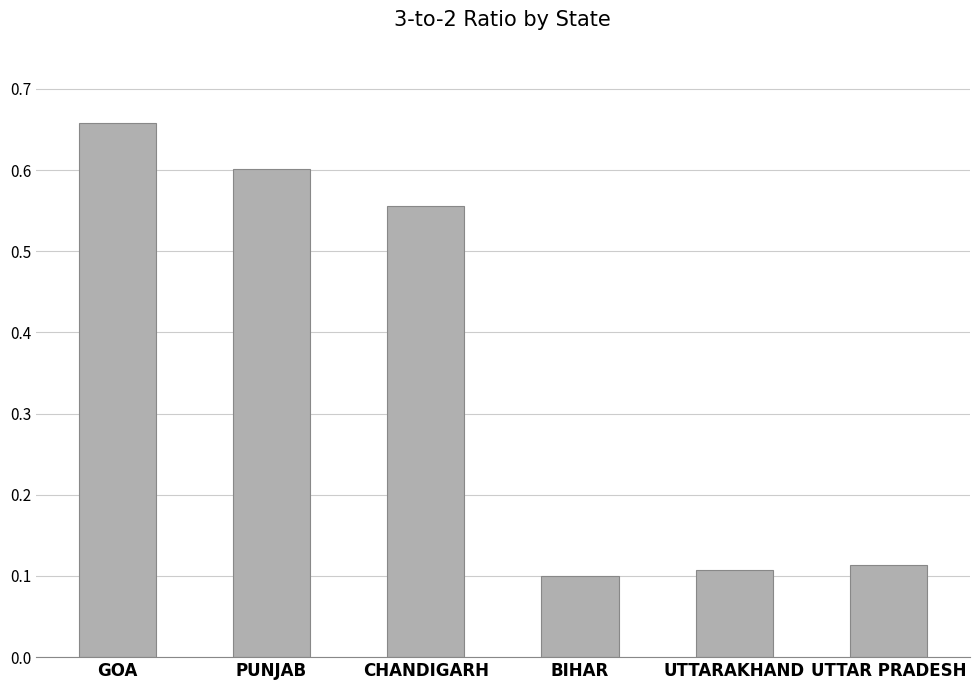

List the labels in order of value, largest first.

GOA, PUNJAB, CHANDIGARH, UTTAR PRADESH, UTTARAKHAND, BIHAR